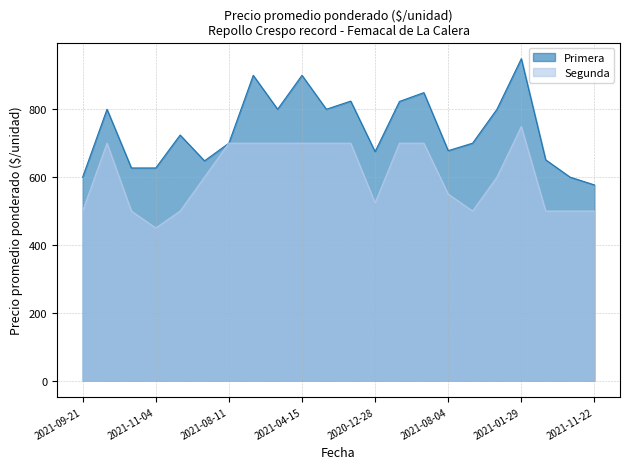

What is the label of the 9th point from the right?

2021-02-03